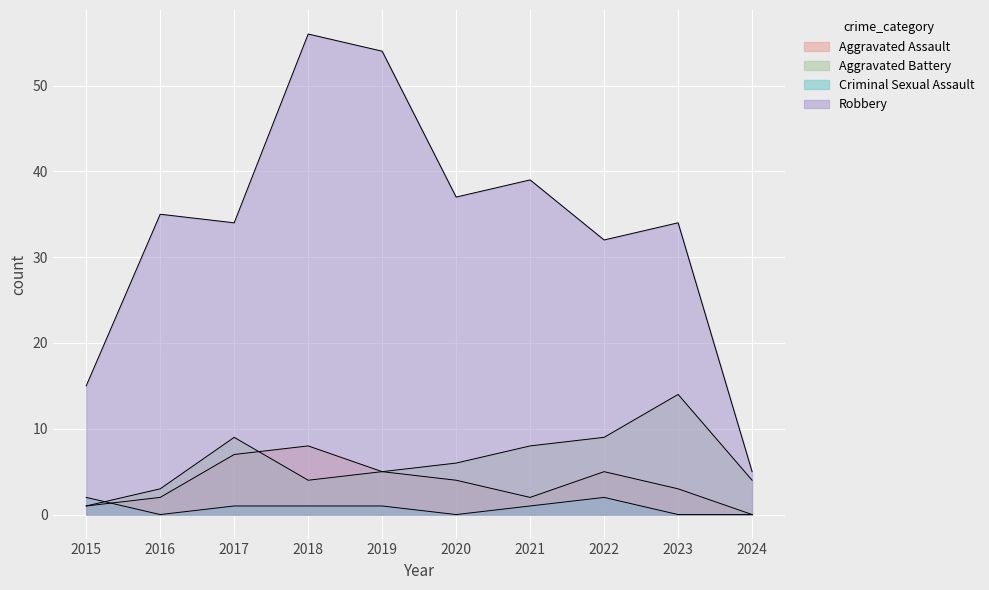

How many lines are shown in the chart?

4